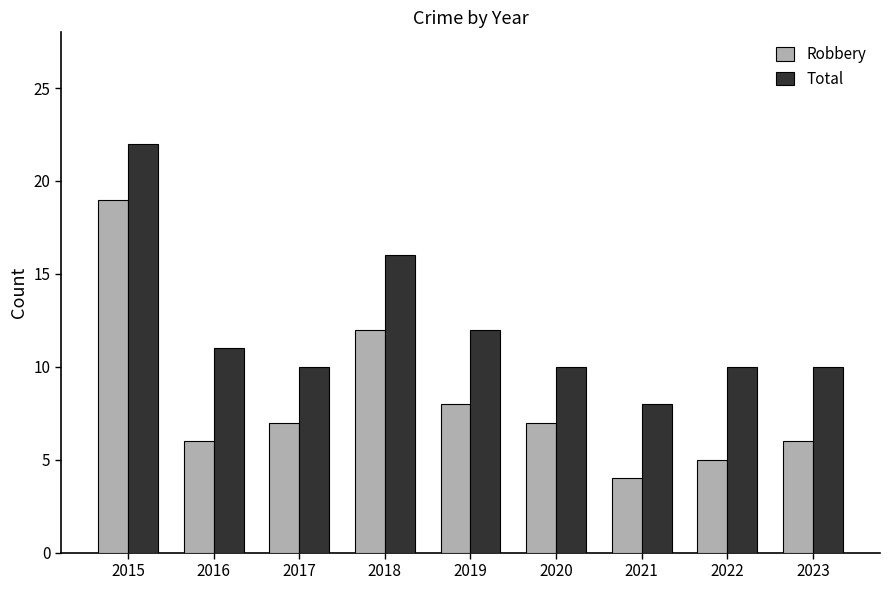

At which category is the sum across all series the highest?

2015